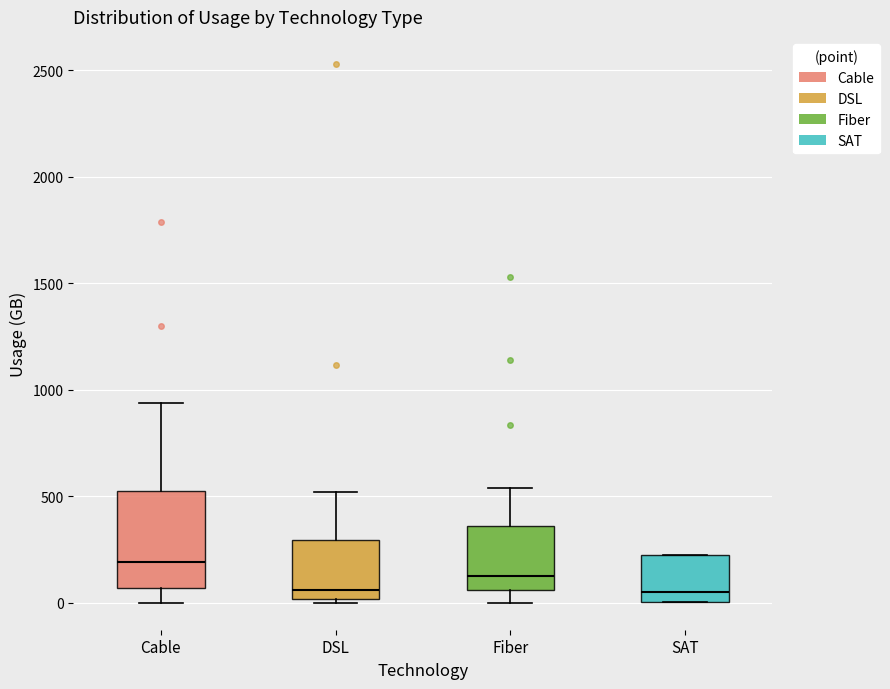

Which box has the highest median line?

Cable